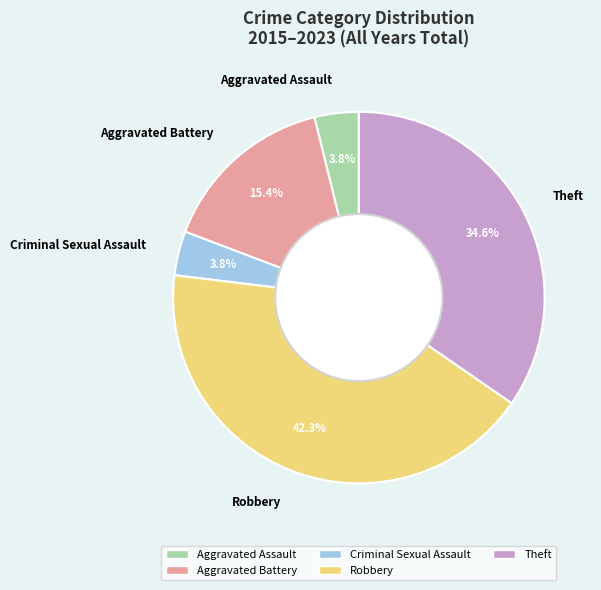

How many segments does this pie chart have?

5